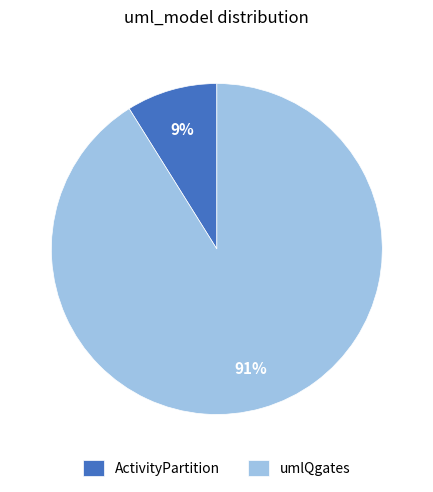

True or false: umlQgates accounts for 91% of the total.

True